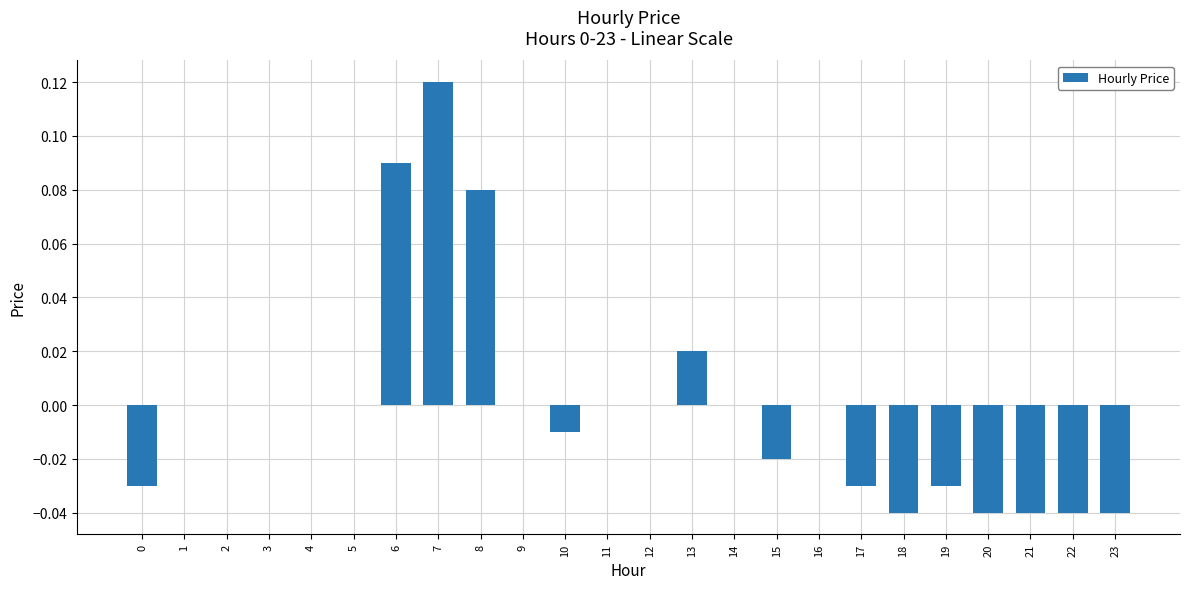

How many distinct data groups are displayed?

1